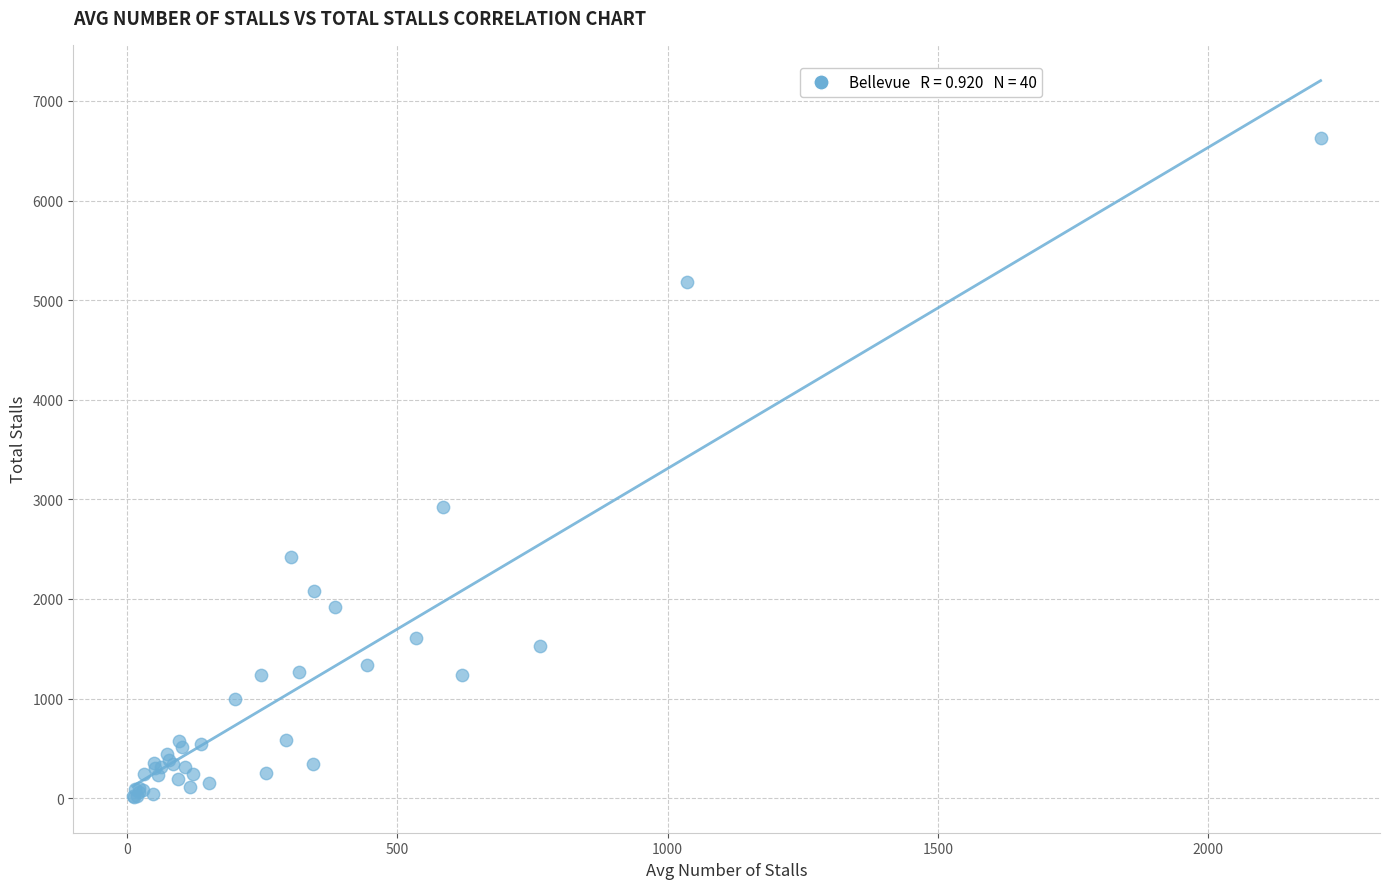

What Y value in the scatter plot is closest to 3318?

2920